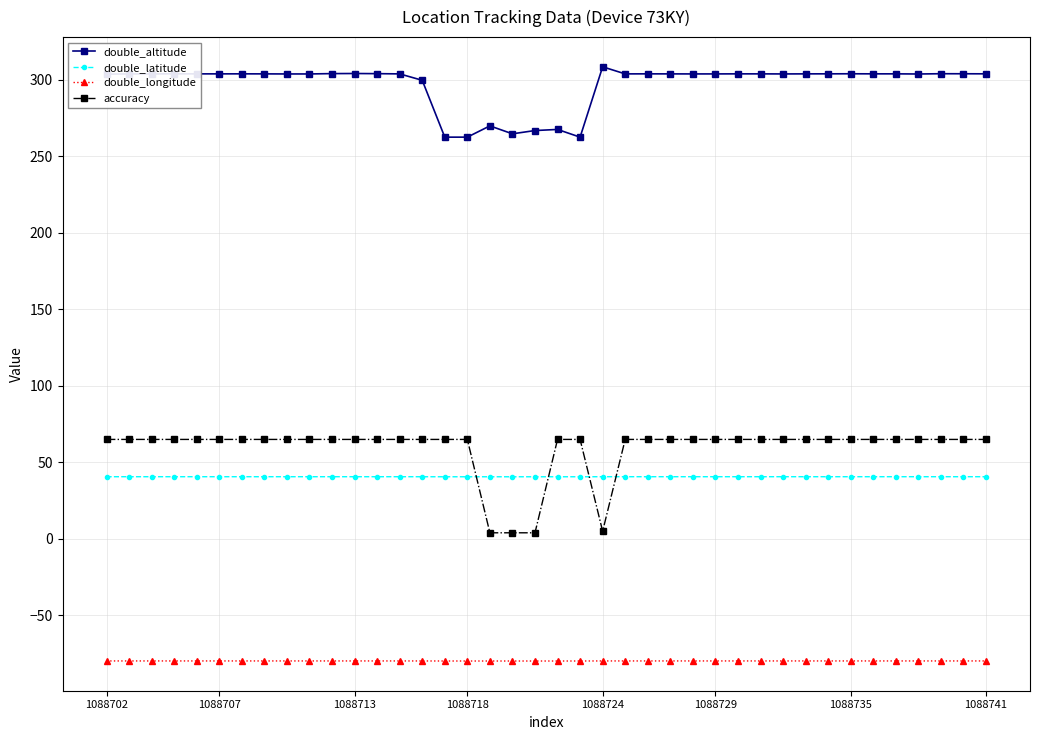

What is the difference between the second highest and second lowest values in the accuracy series?

61.0